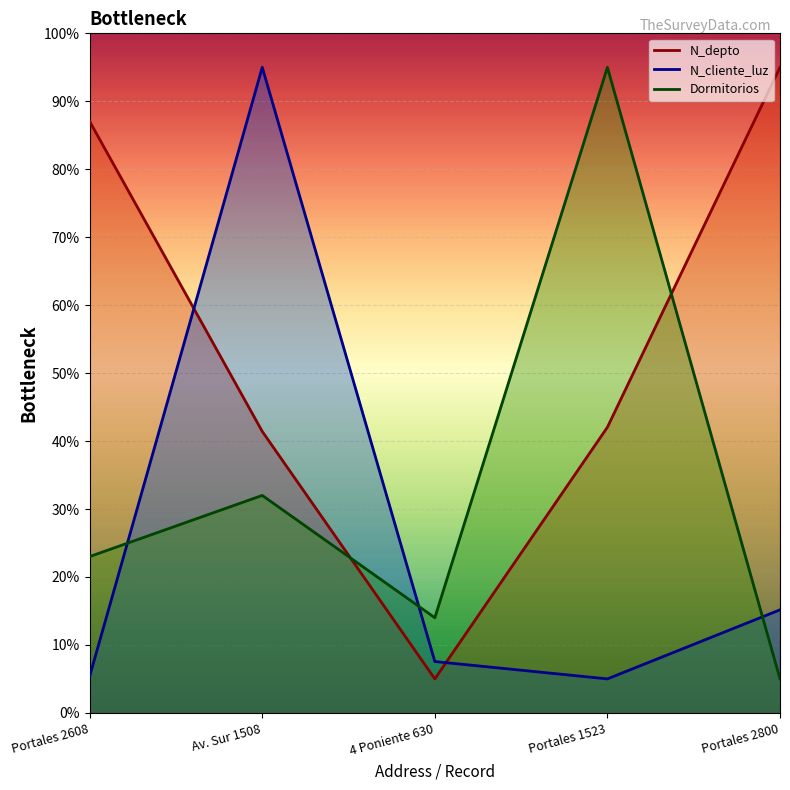

Rank the series by their average value, from lowest to highest.

N_cliente_luz, Dormitorios, N_depto